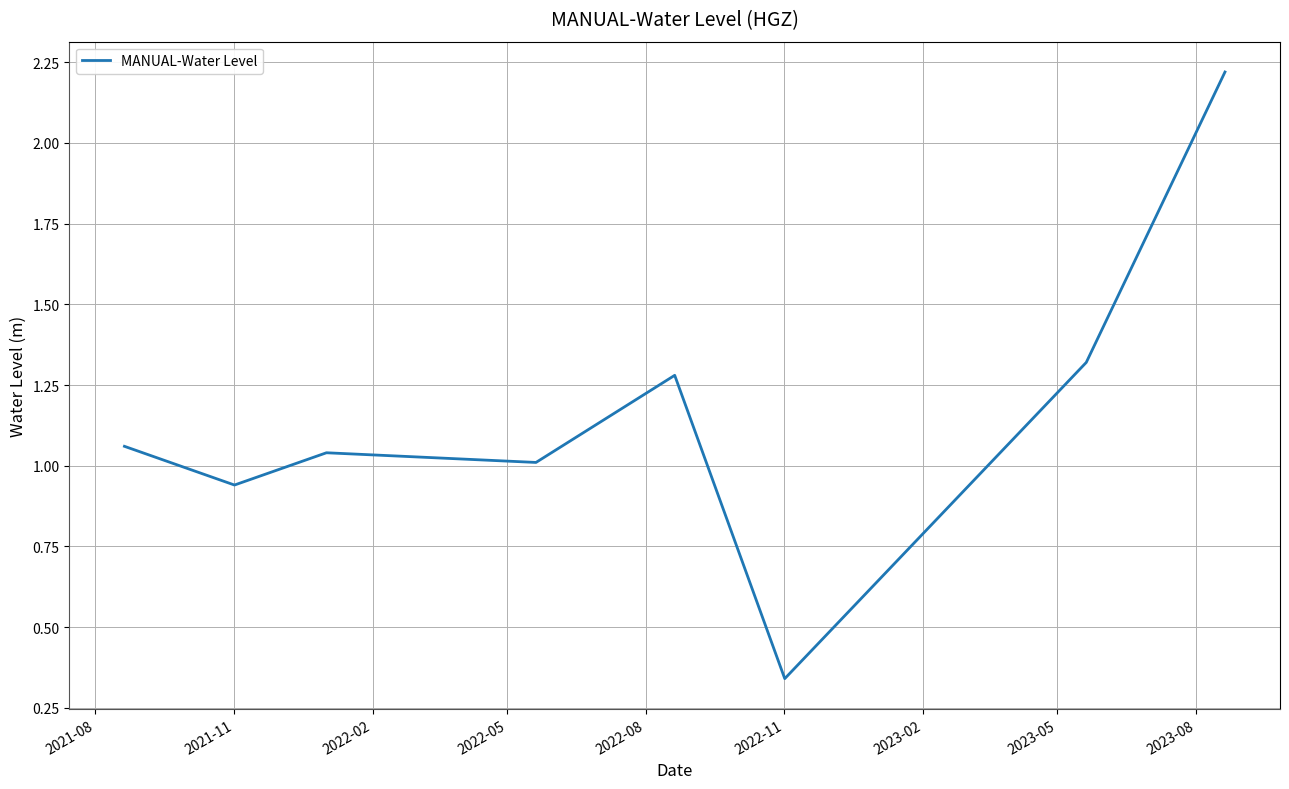

True or false: there are more than 2 points higher than both neighbors.

False